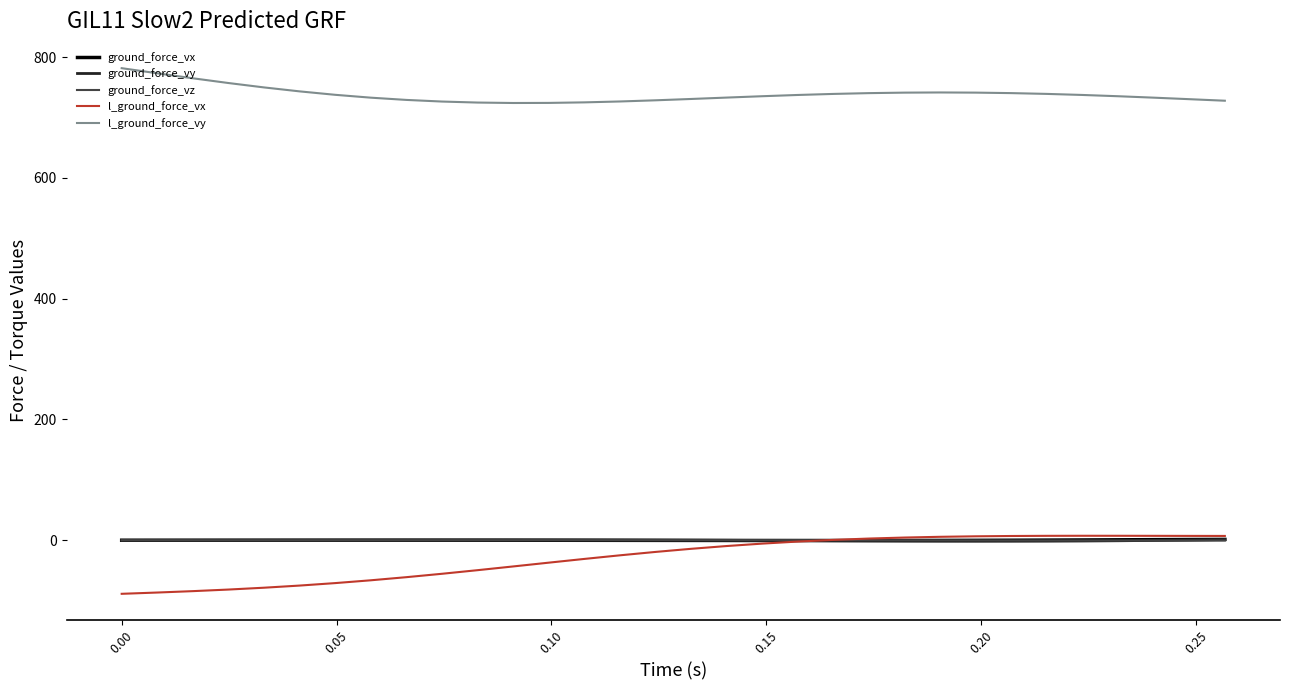

Which series has the largest total across all categories?

l_ground_force_vy